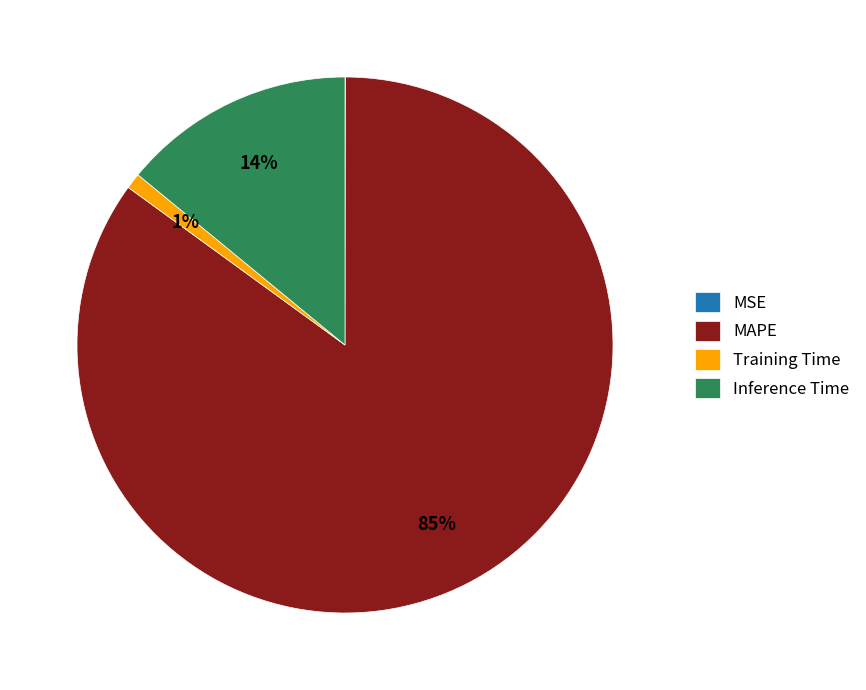

Which category has the biggest portion of the pie?

MAPE